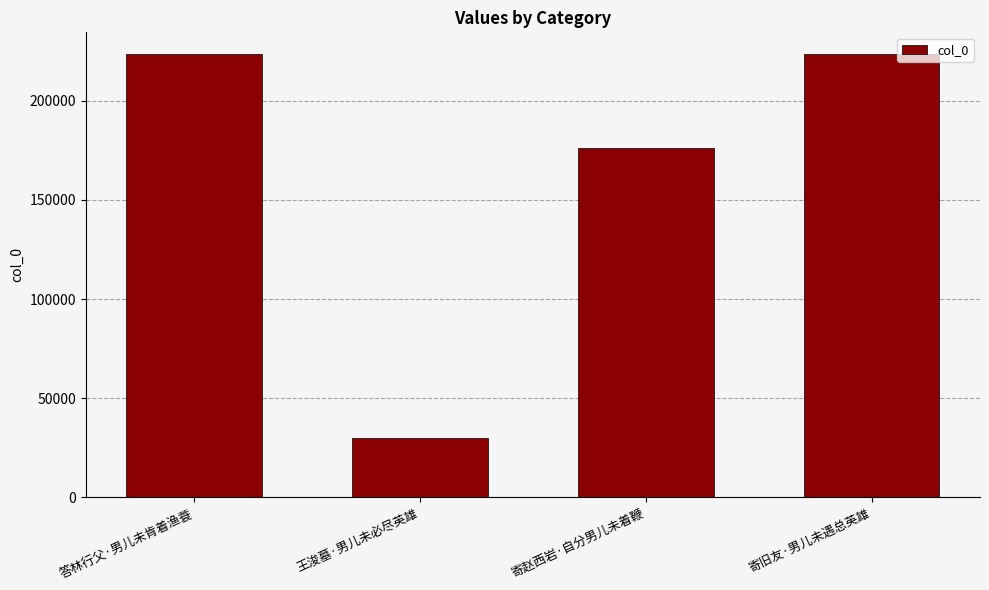

The chart shows a value of 176180 at 寄赵西岩·自分男儿未着鞭. True or false?

True